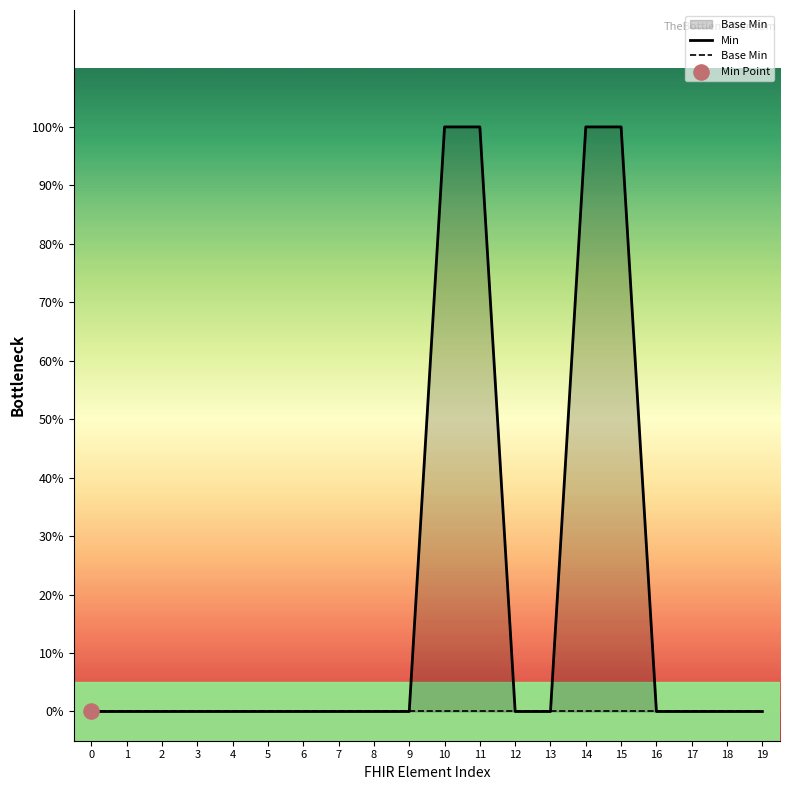

Which series has the largest total across all categories?

Min